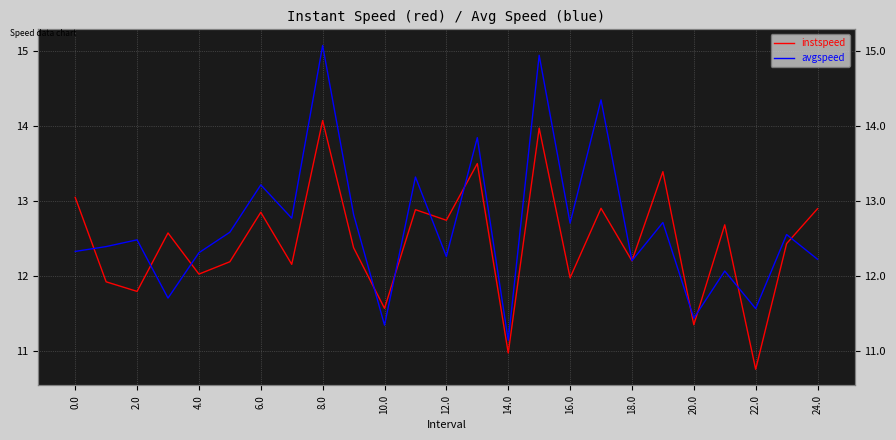

The avgspeed series shows 17.5 at 0.0. True or false?

False